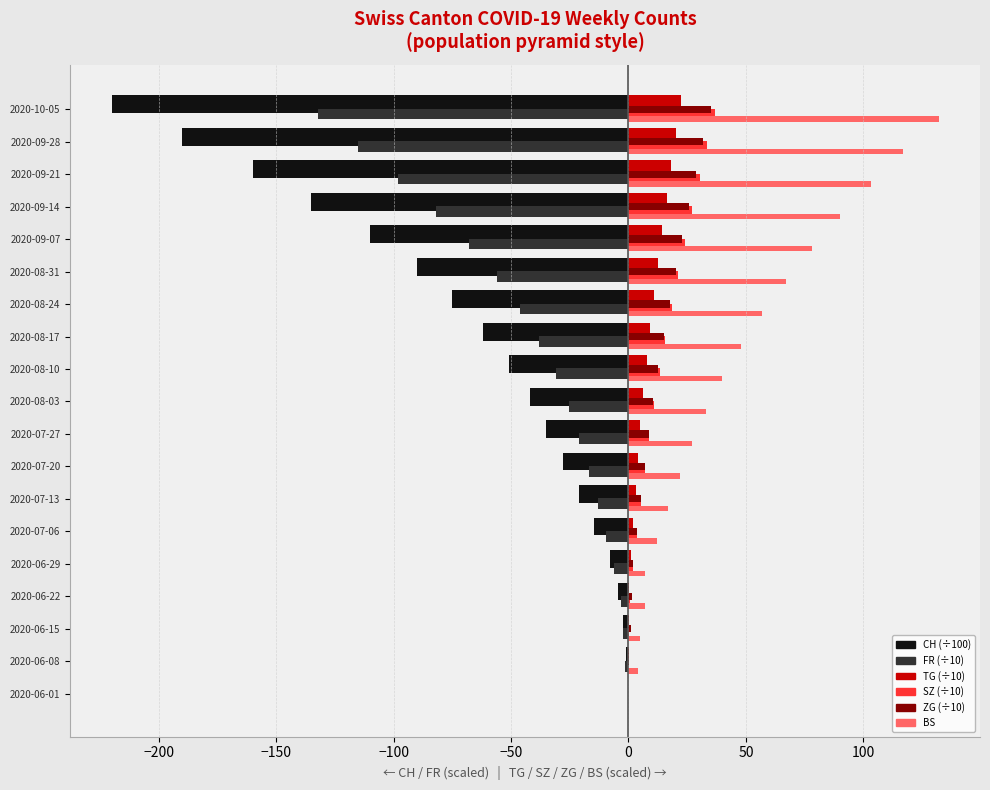

What is the total value across all series at 2020-08-17?

-12.1